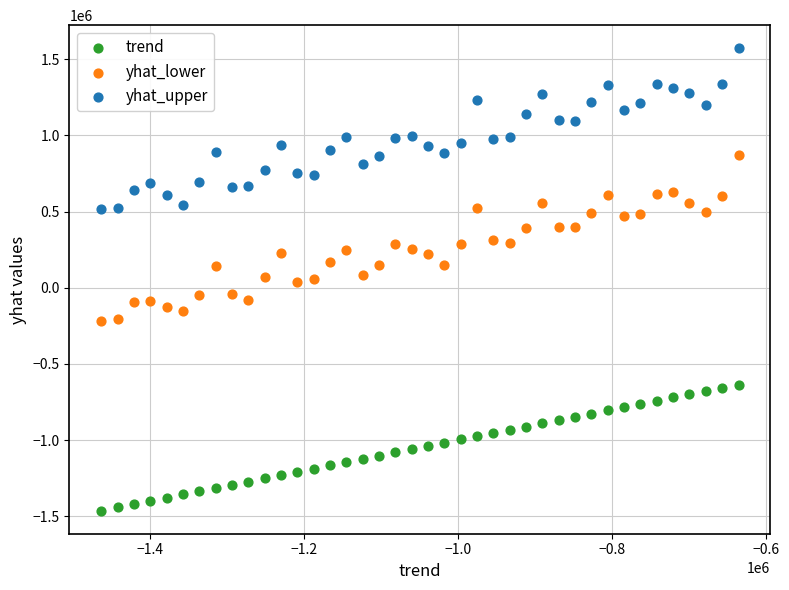

What are all the series names shown in the legend?

trend, yhat_lower, yhat_upper